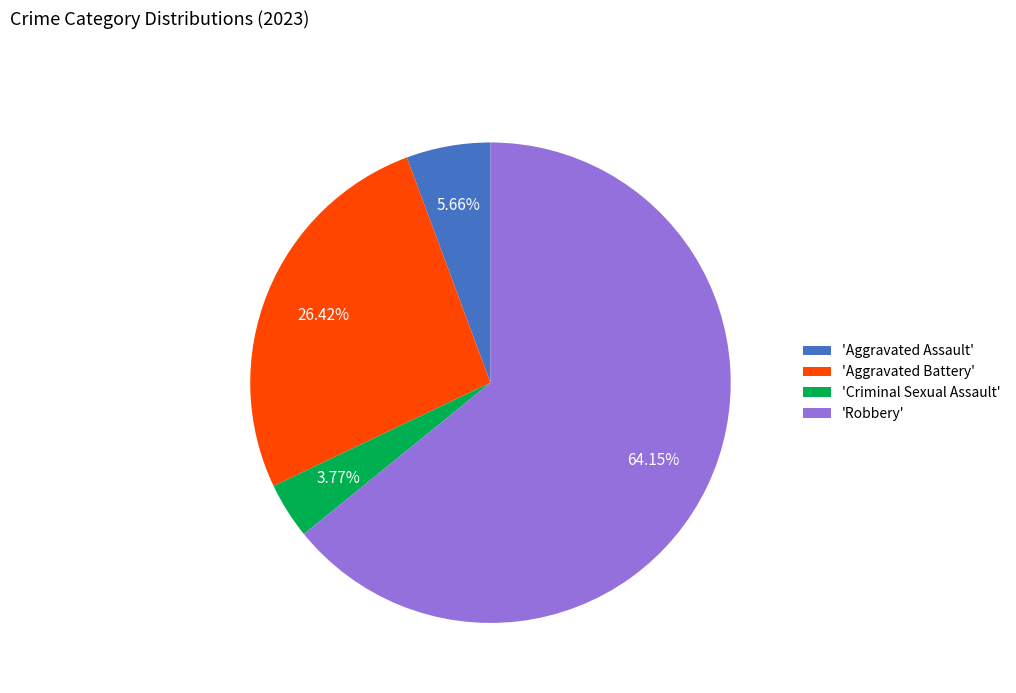

To the nearest percent, what is the difference between the largest and smallest slice percentages?

60%